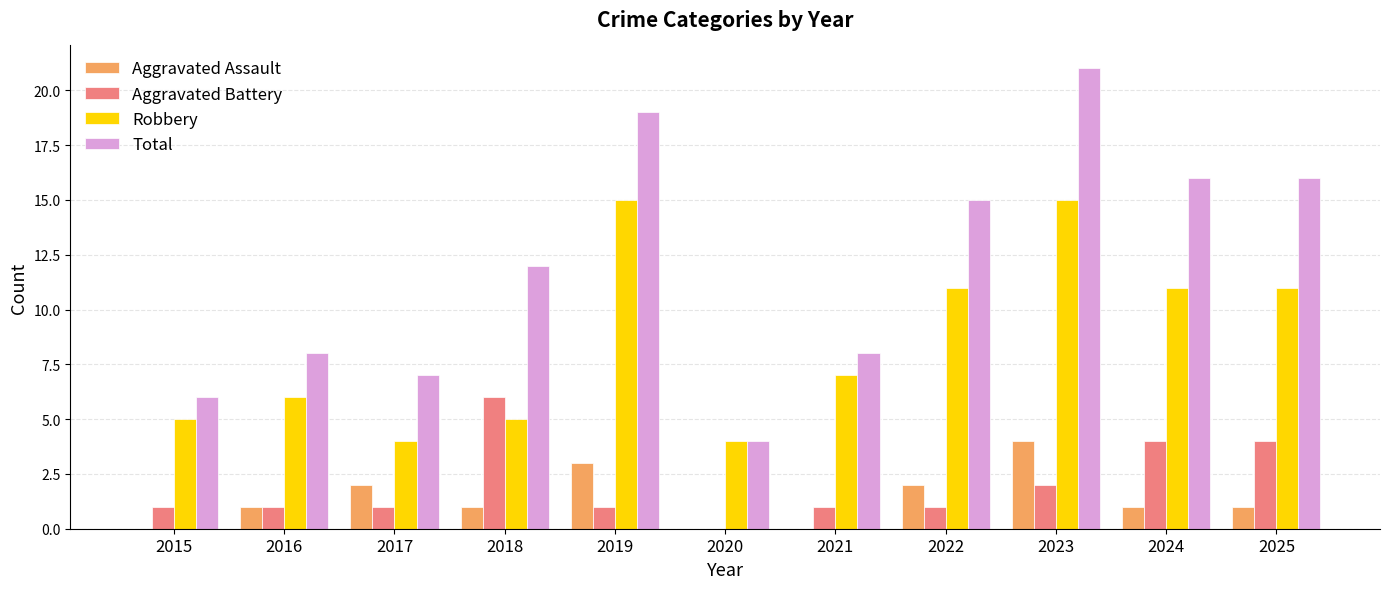

Reading right to left, extract all data points from this chart.

Aggravated Assault: 2025=1	2024=1	2023=4	2022=2	2021=0	2020=0	2019=3	2018=1	2017=2	2016=1	2015=0
Aggravated Battery: 2025=4	2024=4	2023=2	2022=1	2021=1	2020=0	2019=1	2018=6	2017=1	2016=1	2015=1
Robbery: 2025=11	2024=11	2023=15	2022=11	2021=7	2020=4	2019=15	2018=5	2017=4	2016=6	2015=5
Total: 2025=16	2024=16	2023=21	2022=15	2021=8	2020=4	2019=19	2018=12	2017=7	2016=8	2015=6